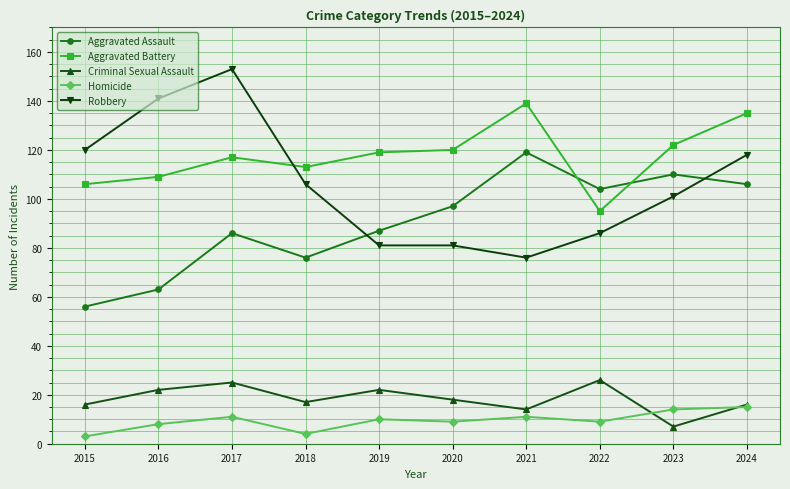

The value of Robbery at 2022 is 86. True or false?

True